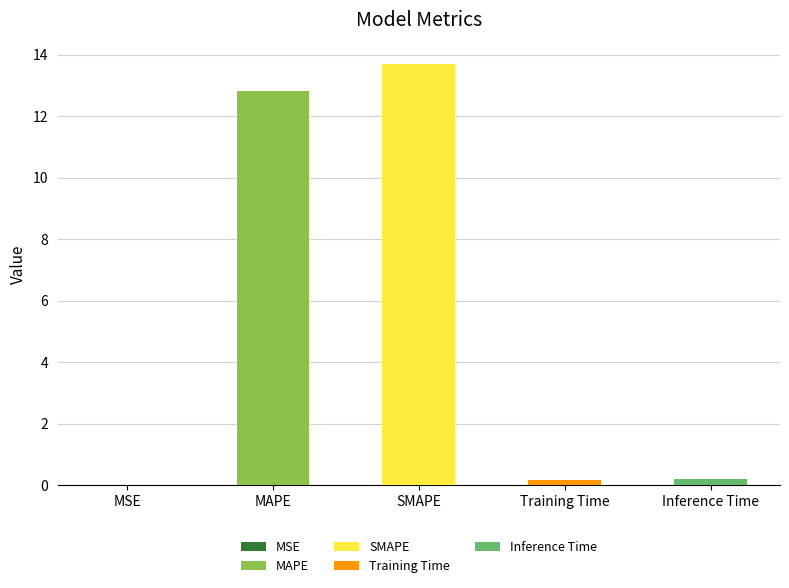

What is the sum of all values?

26.9